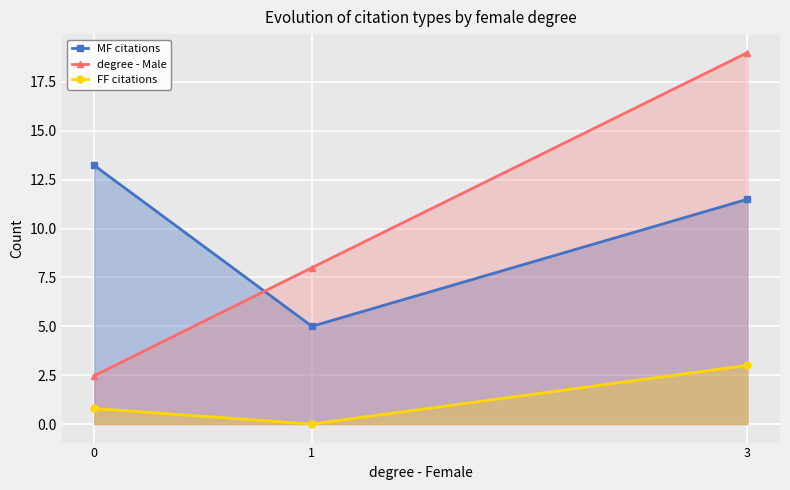

True or false: degree - Male has a value of 4.4 at 0.

False